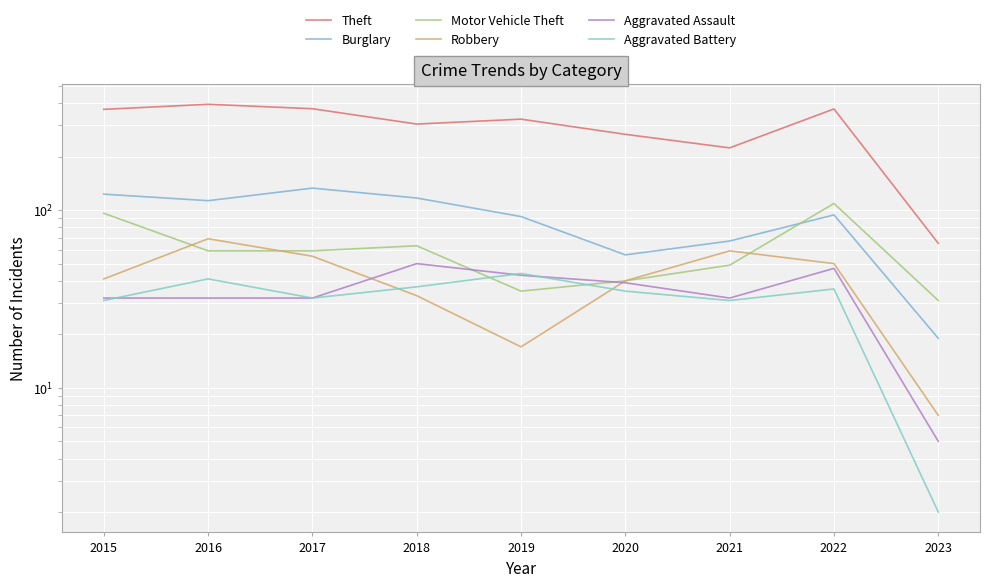

What is the total value across all series at 2020?

477